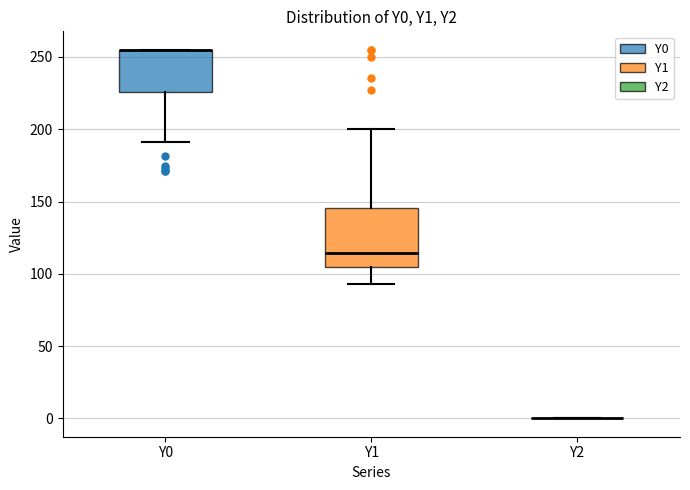

Reading left to right, read every box against the y-axis: the position of its median line, the range the box covers, and the ends of its whiskers. The values are not printed on the chart, so give them approximately, as read against the axis.

Y0: median 255 (drawn on the box's upper edge), box 225 to 255, whiskers 190 to 255
Y1: median 115, box 105 to 145, whiskers 95 to 200
Y2: box collapsed to a line at 0, whiskers 0 to 0